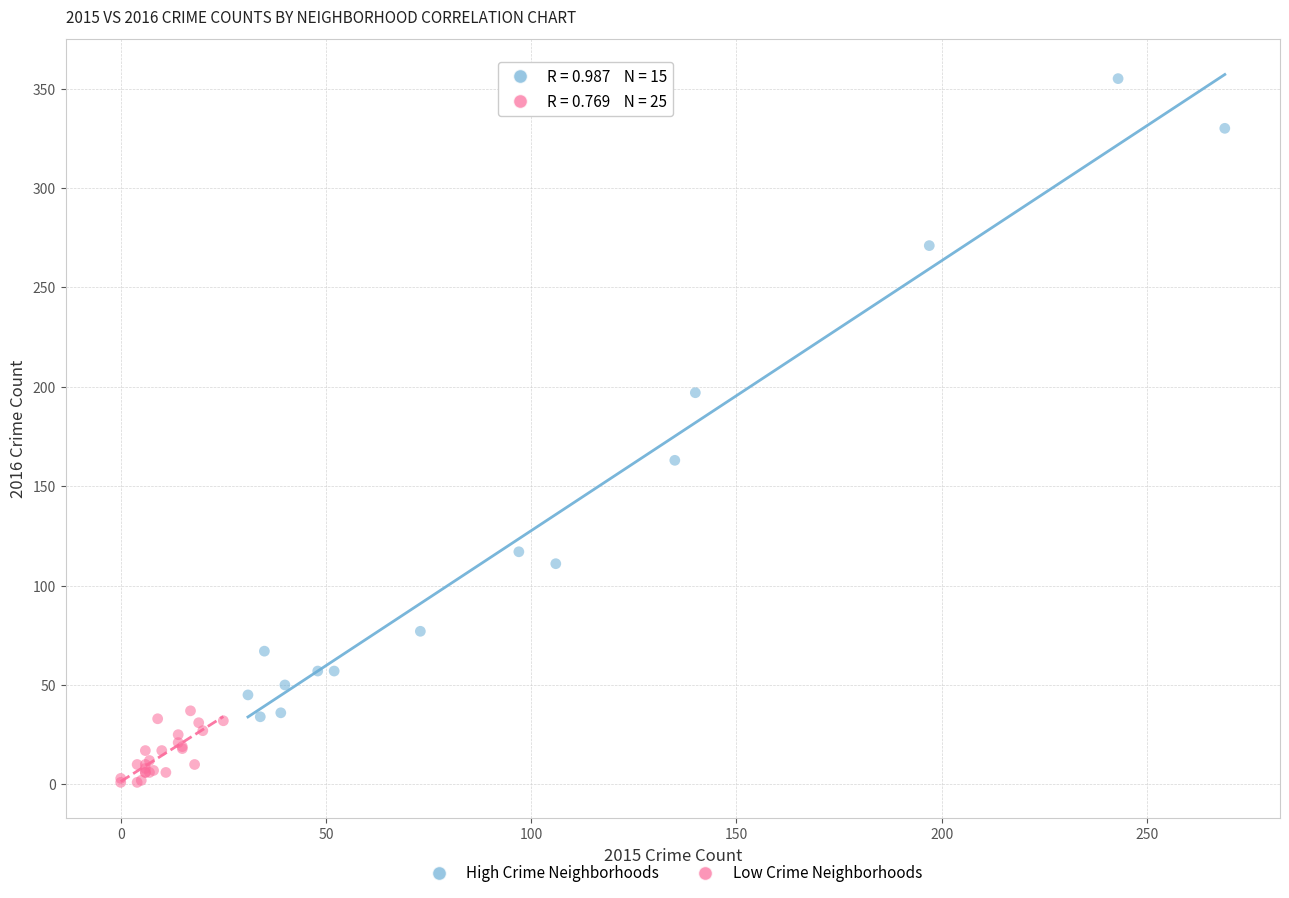

Which series reaches the maximum Y coordinate?

High Crime Neighborhoods